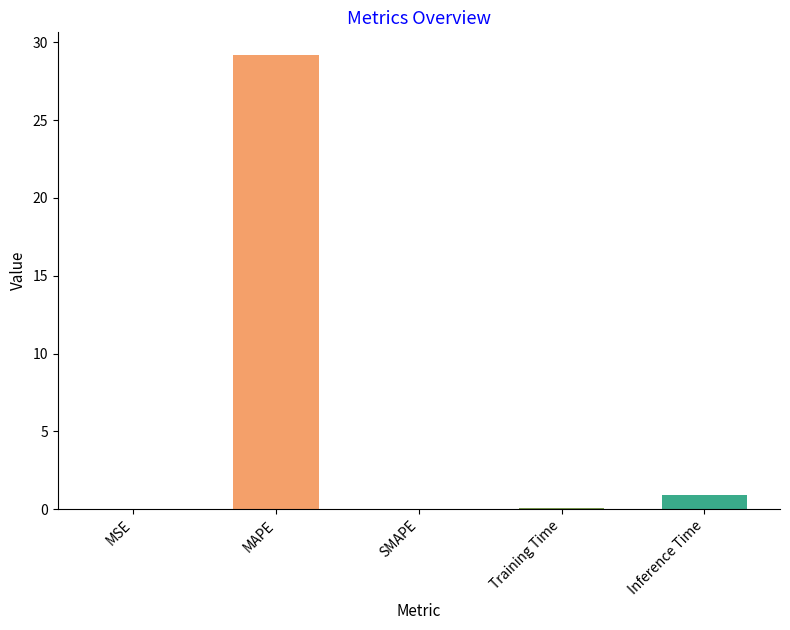

What is the sum of all values?

30.2